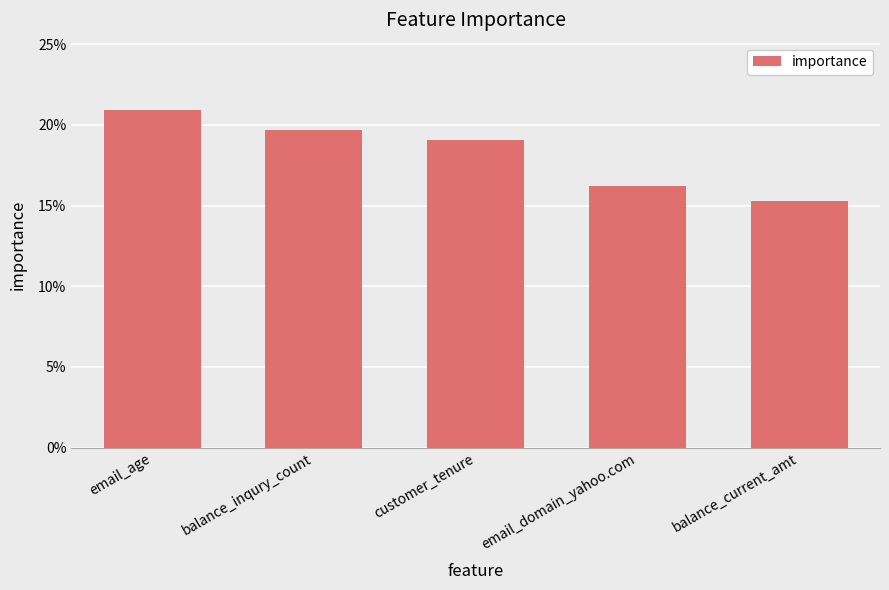

Rank the categories by value from lowest to highest.

balance_current_amt, email_domain_yahoo.com, customer_tenure, balance_inqury_count, email_age